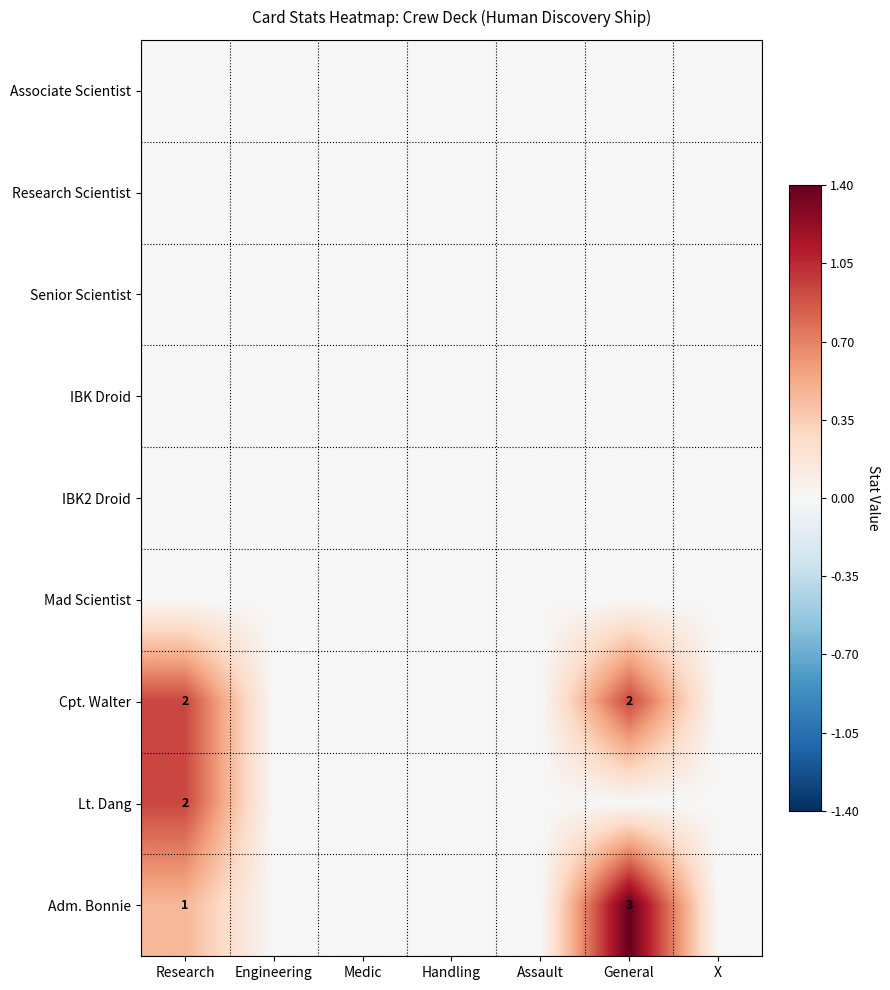

Is it true that Lt. Dang equals 2 at Research?

True